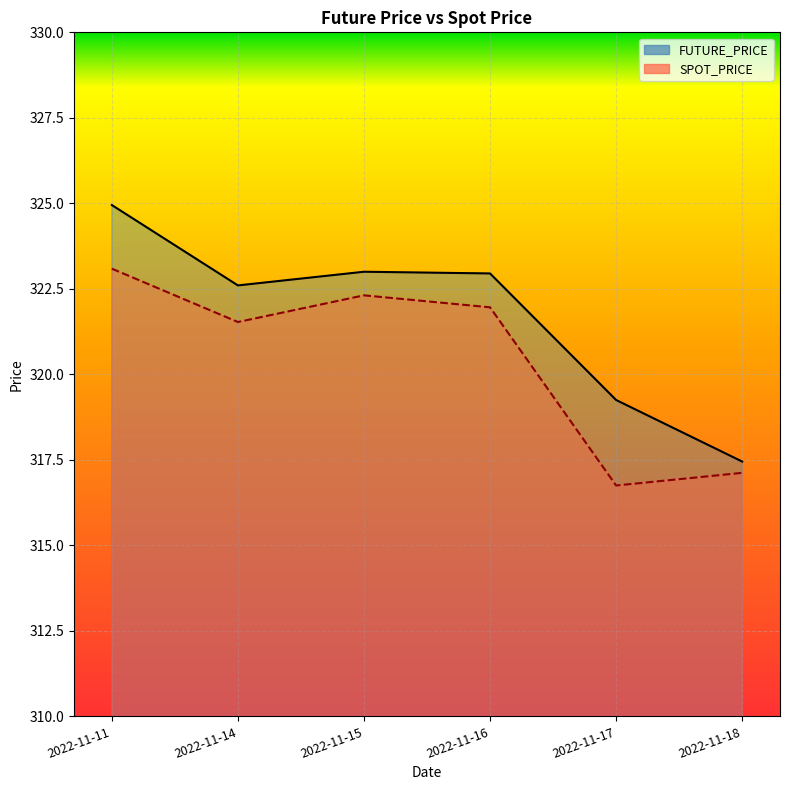

True or false: FUTURE_PRICE and SPOT_PRICE intersect in this chart.

False